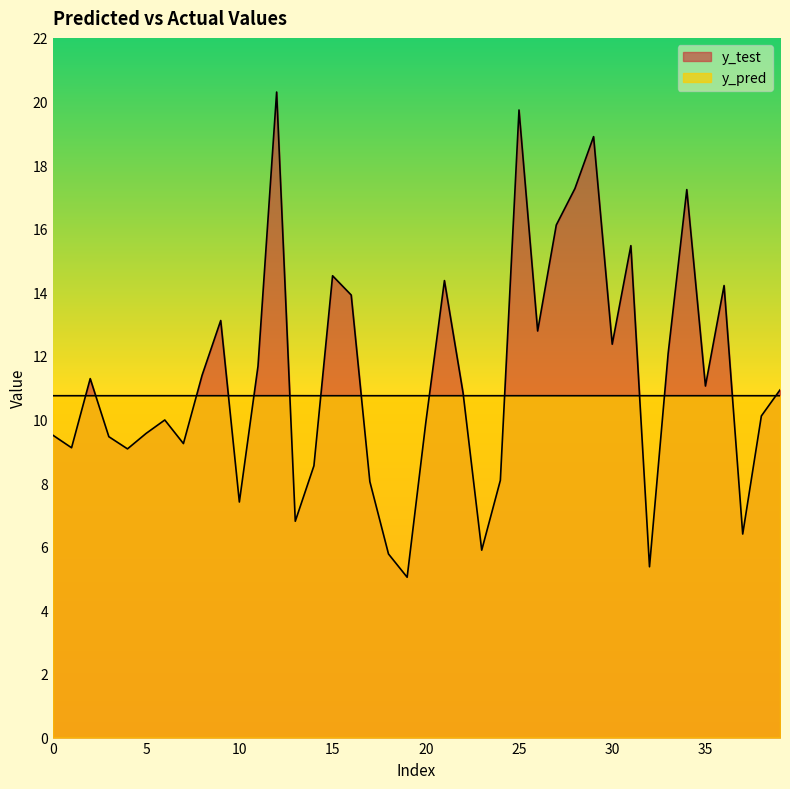

How many data points does each series have?

40